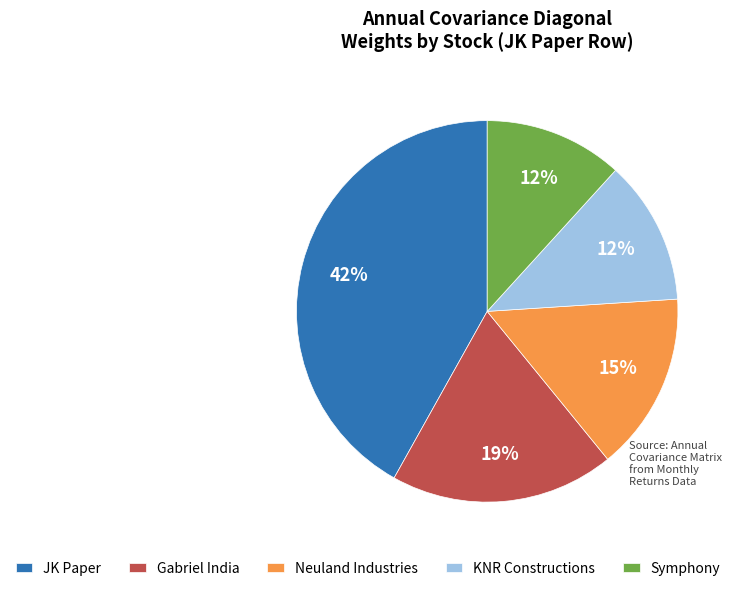

Is it true that Neuland Industries is 5% of the pie?

False